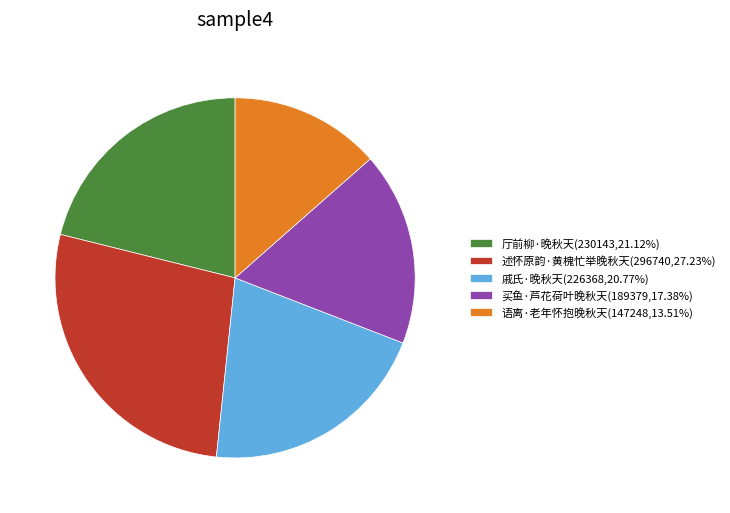

Is the sum of 买鱼·芦花荷叶晚秋天(189379,17.38%) and 述怀原韵·黄槐忙举晚秋天(296740,27.23%) greater than half?

No